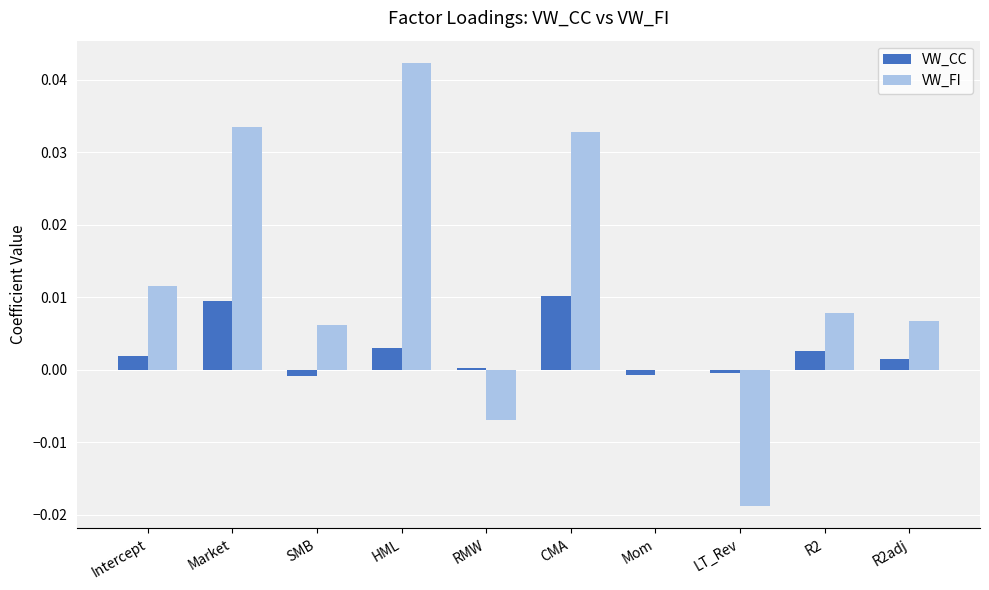

The value of VW_CC at SMB is -0.0. True or false?

True